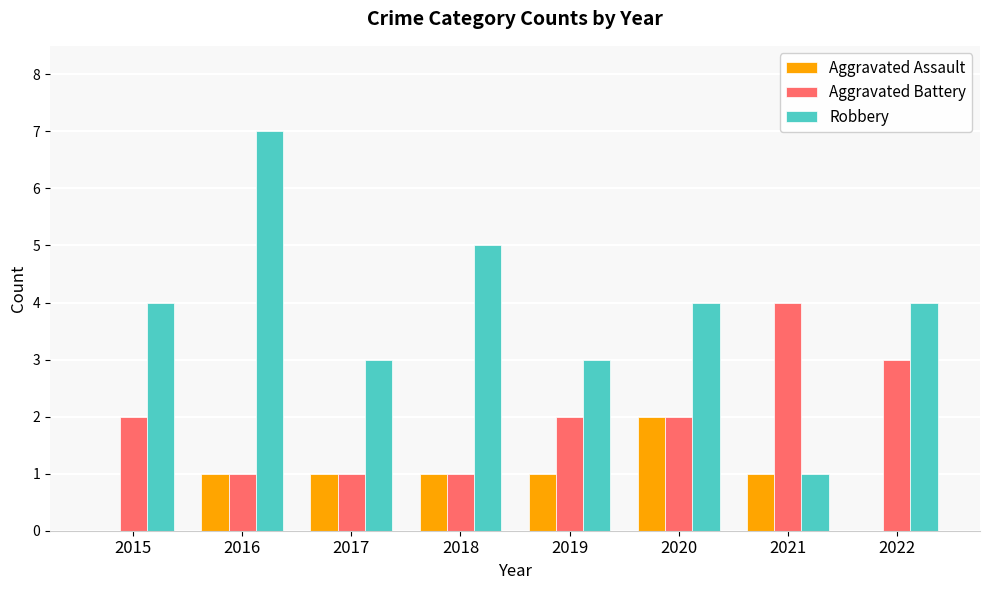

Does the chart contain stacked bars?

No